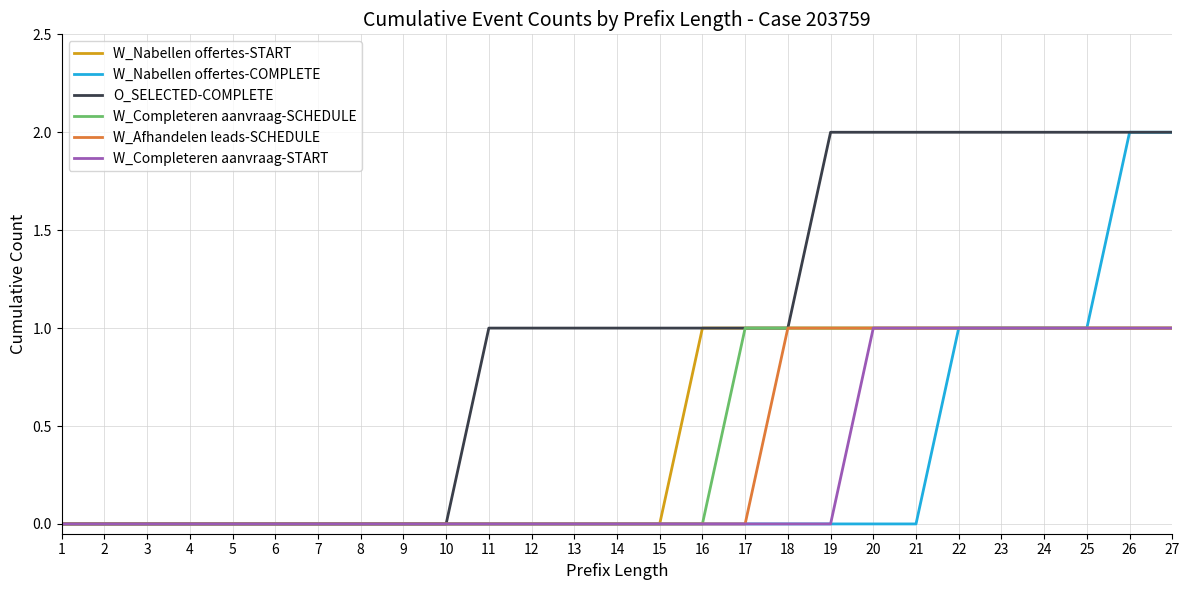

Reading right to left, what are all the values shown in this chart?

W_Nabellen offertes-START: 1	1	1	1	1	1	1	1	1	1	1	1	0	0	0	0	0	0	0	0	0	0	0	0	0	0	0
W_Nabellen offertes-COMPLETE: 2	2	1	1	1	1	0	0	0	0	0	0	0	0	0	0	0	0	0	0	0	0	0	0	0	0	0
O_SELECTED-COMPLETE: 2	2	2	2	2	2	2	2	2	1	1	1	1	1	1	1	1	0	0	0	0	0	0	0	0	0	0
W_Completeren aanvraag-SCHEDULE: 1	1	1	1	1	1	1	1	1	1	1	0	0	0	0	0	0	0	0	0	0	0	0	0	0	0	0
W_Afhandelen leads-SCHEDULE: 1	1	1	1	1	1	1	1	1	1	0	0	0	0	0	0	0	0	0	0	0	0	0	0	0	0	0
W_Completeren aanvraag-START: 1	1	1	1	1	1	1	1	0	0	0	0	0	0	0	0	0	0	0	0	0	0	0	0	0	0	0